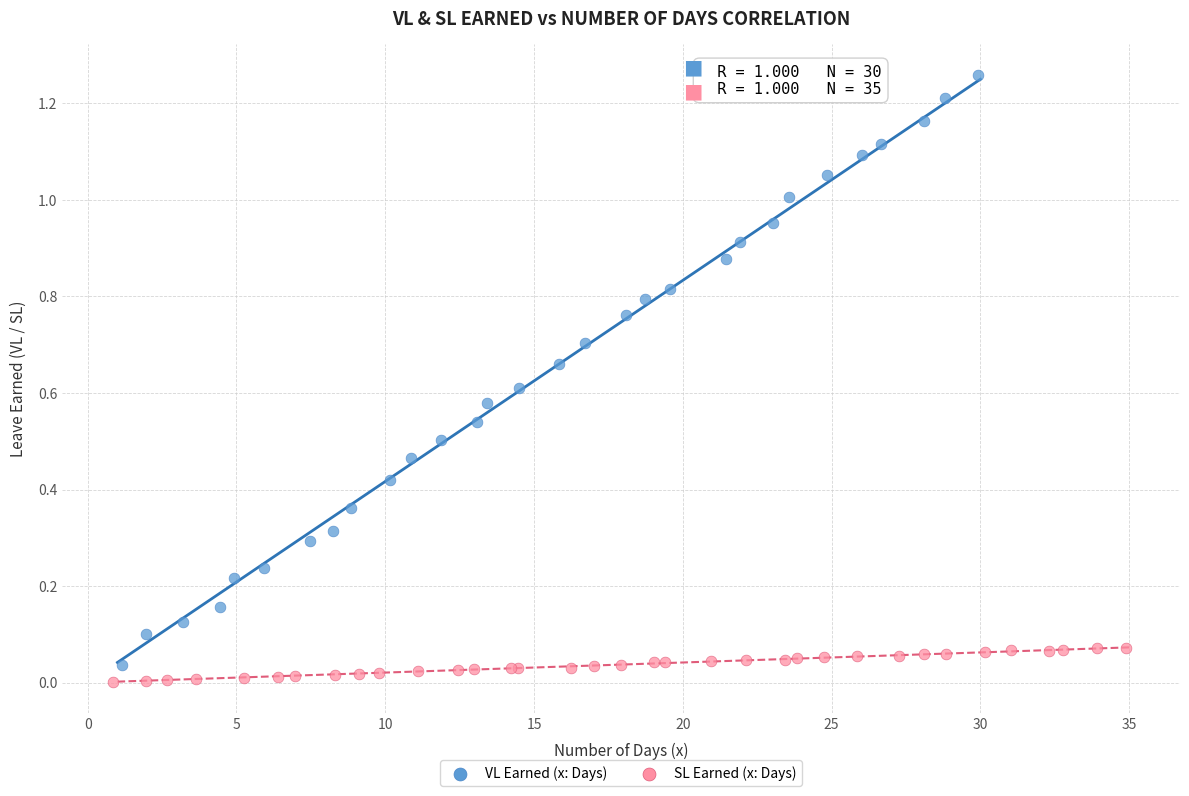

Which series has the largest Y range (max minus min)?

VL Earned (x: Days)